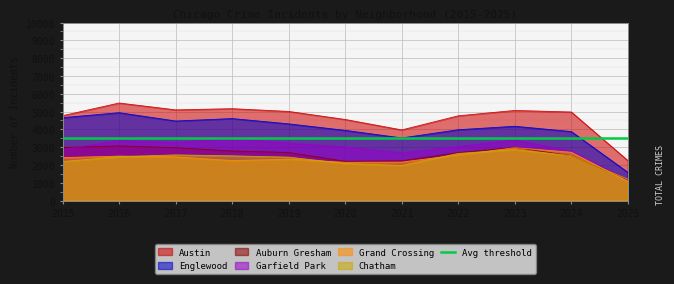

True or false: Garfield Park and Englewood intersect in this chart.

False